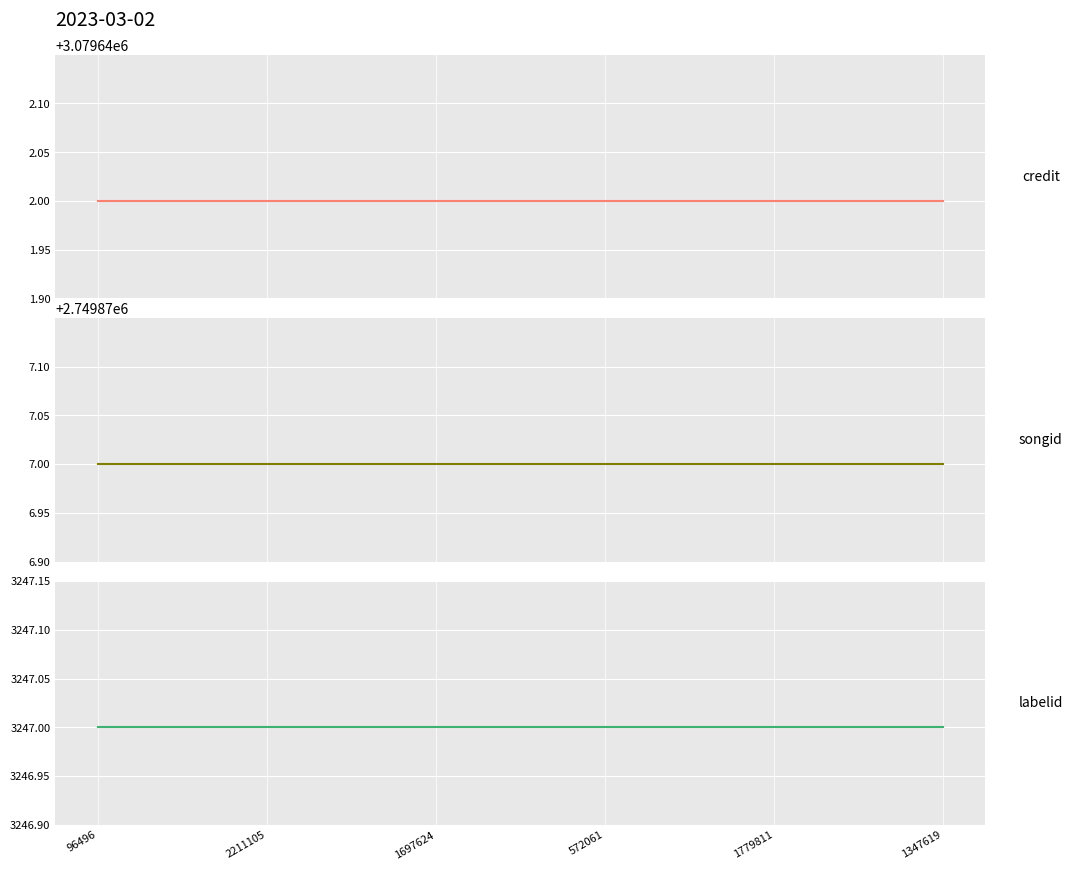

Which series changed the most between 96496 and 2211105?

credit